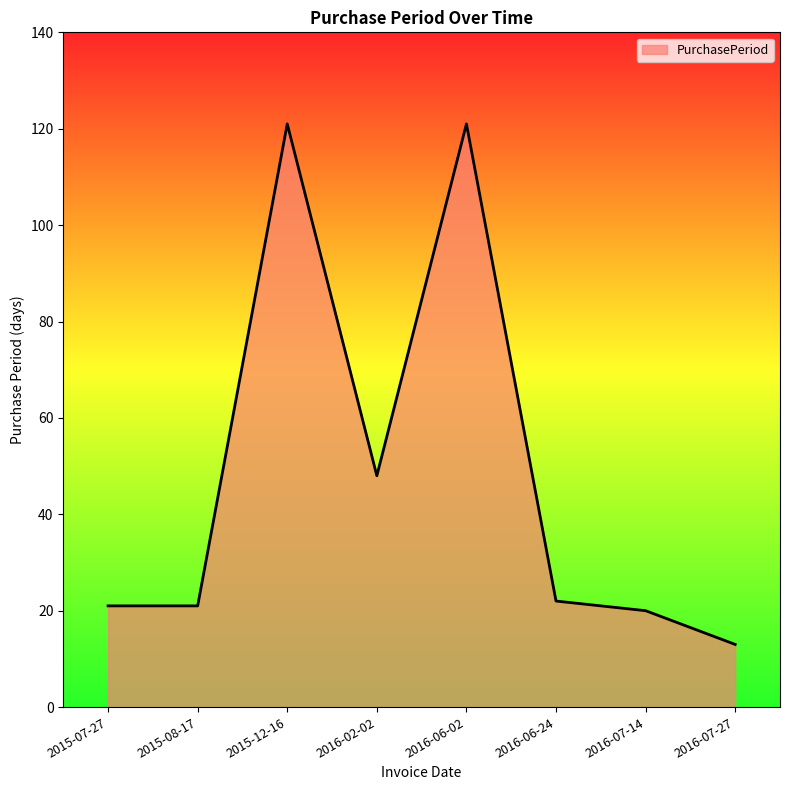

What value does the data have at 2016-07-27?

13